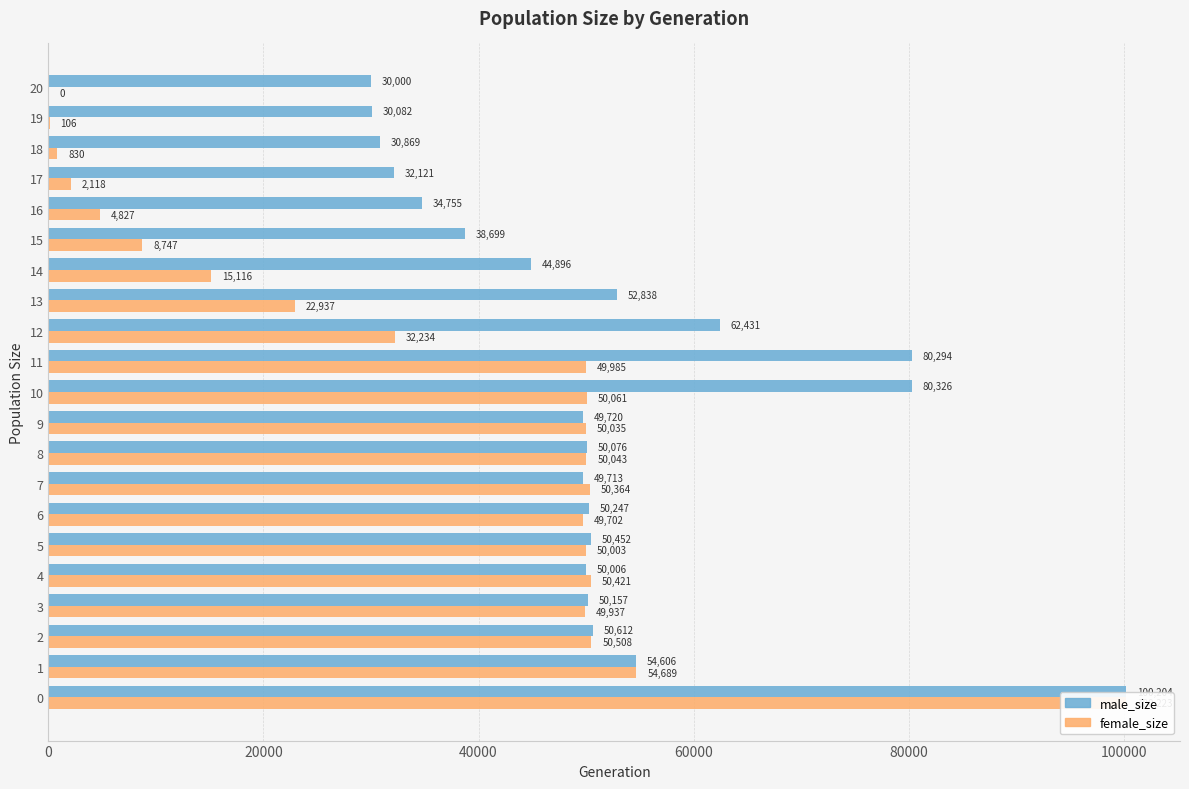

At which label is female_size closest to 50111?

10